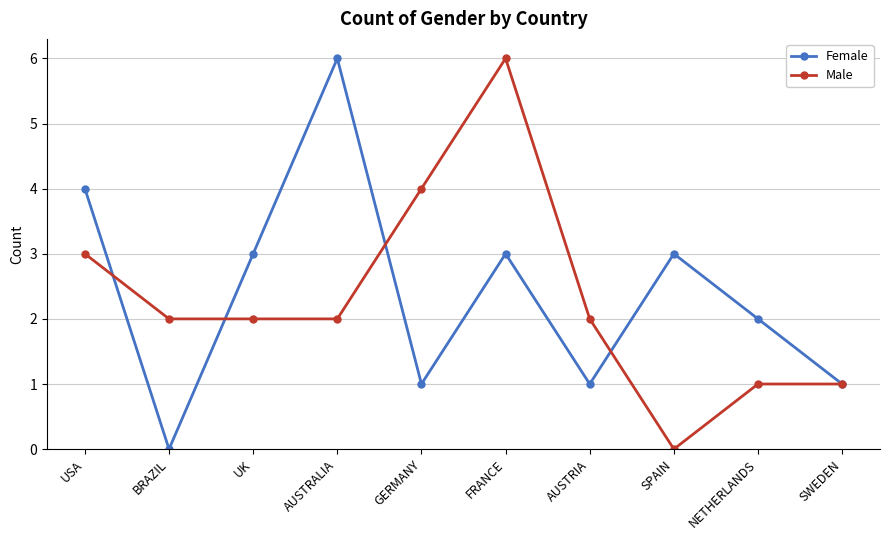

What is the label of the 10th point from the left?

SWEDEN